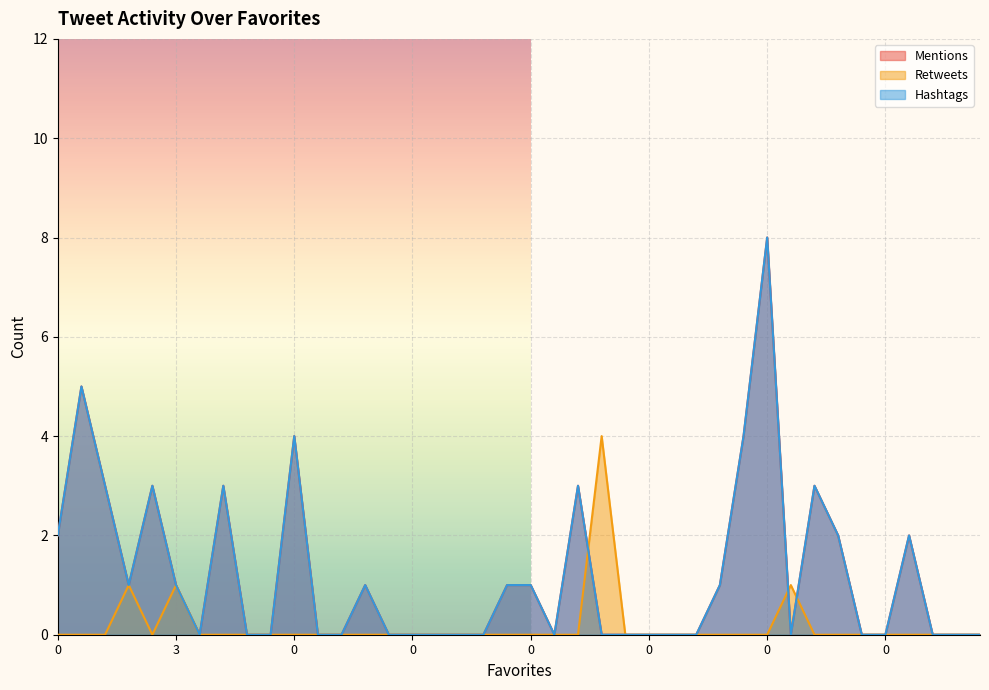

How many interior local valleys does the Hashtags series have?

4